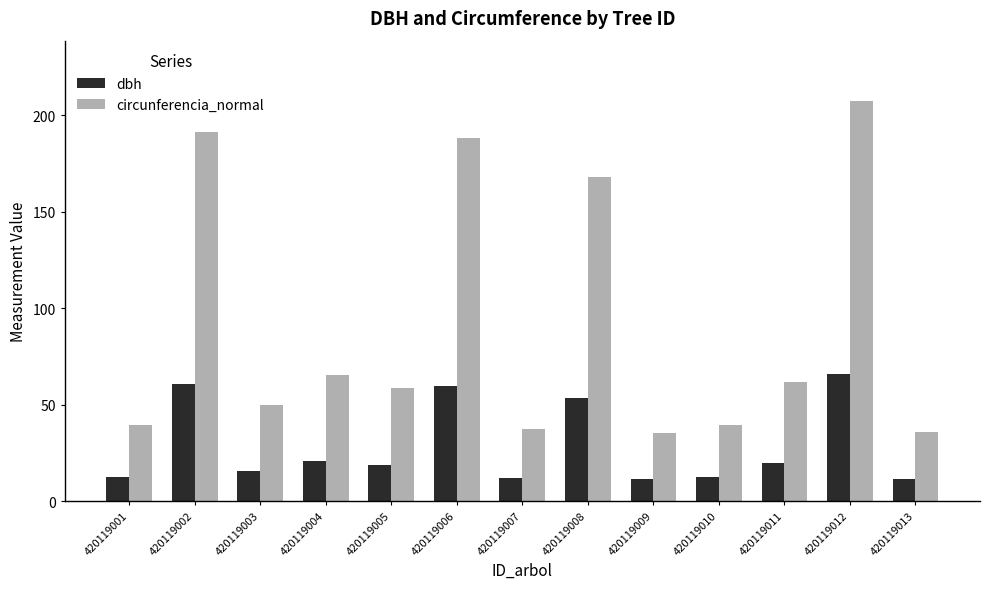

At how many categories does at least one series exceed 141?

4